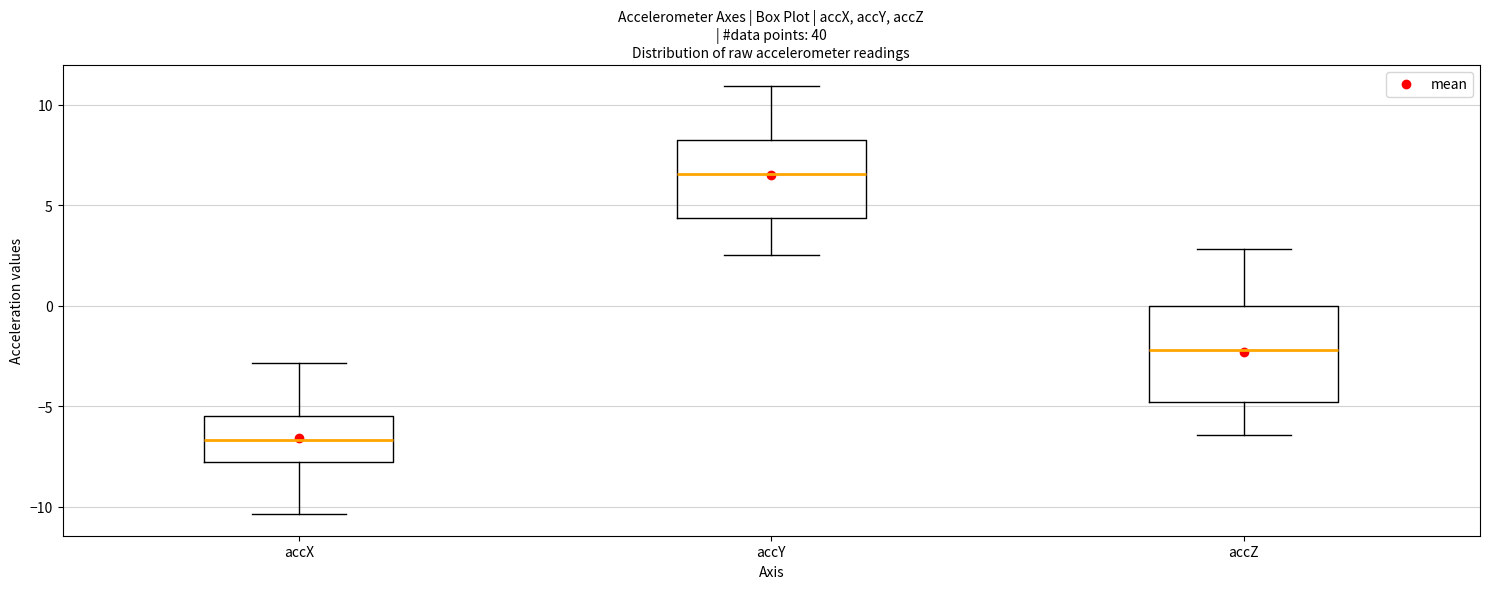

Reading left to right, read every box against the y-axis: the position of its median line, the range the box covers, and the ends of its whiskers. The values are not printed on the chart, so give them approximately, as read against the axis.

accX: median -6.5, box -8.0 to -5.5, whiskers -10.5 to -3.0
accY: median 6.5, box 4.5 to 8.0, whiskers 2.5 to 11.0
accZ: median -2.0, box -5.0 to 0.0, whiskers -6.5 to 3.0